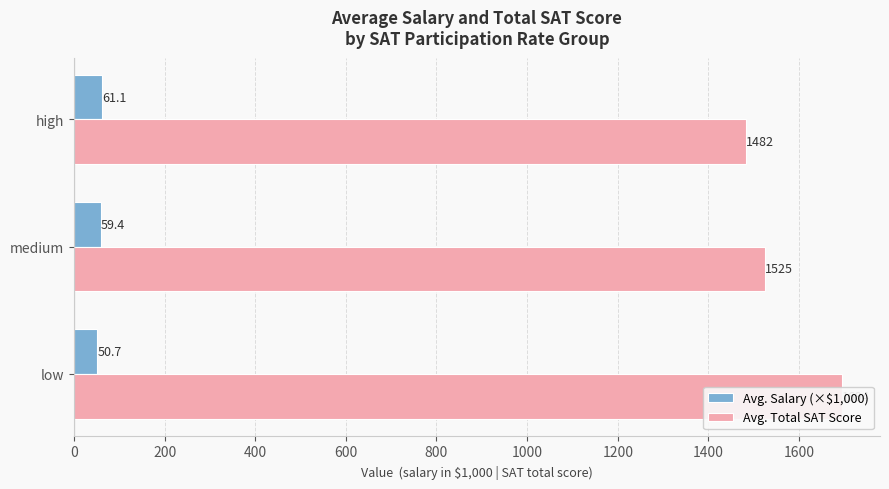

What is the lowest value of the Avg. Total SAT Score series?

1482.0